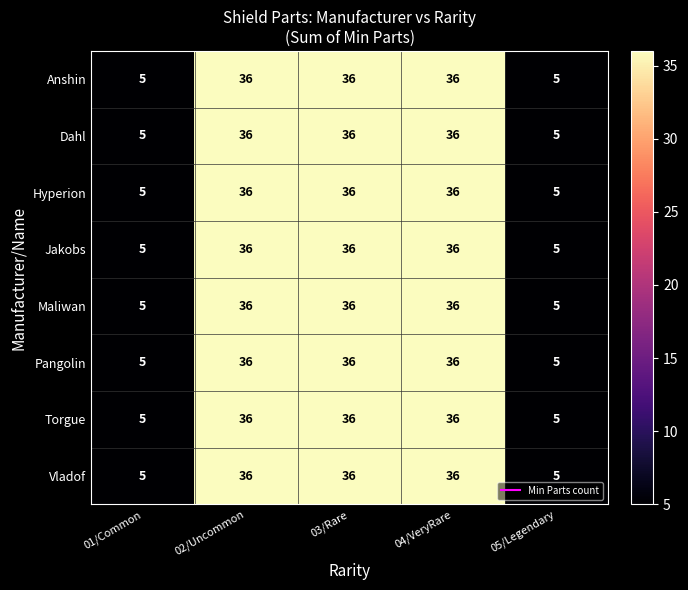

What is the greatest value displayed?

36